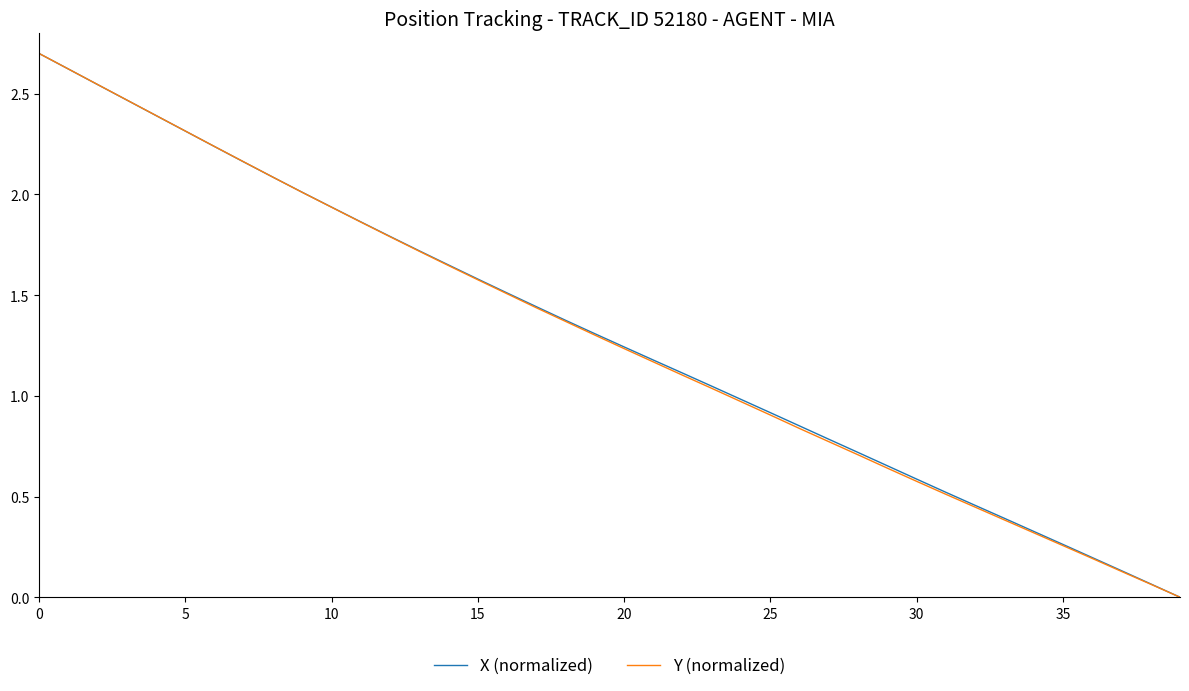

What is the maximum value for Y (normalized)?

2.7